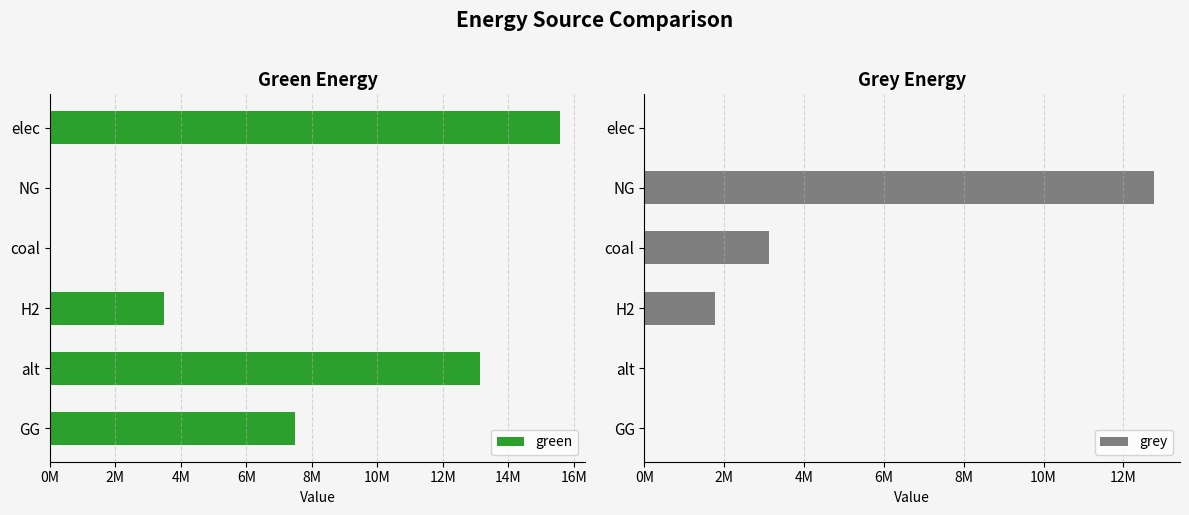

What is the difference between the maximum and second lowest values in the grey series?

12777879.2